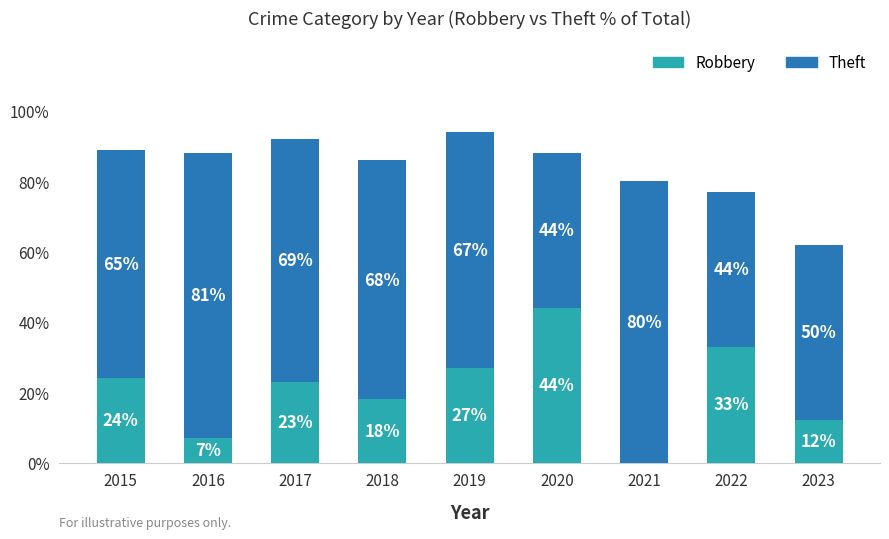

Which category has the highest value in the Robbery series?

2020